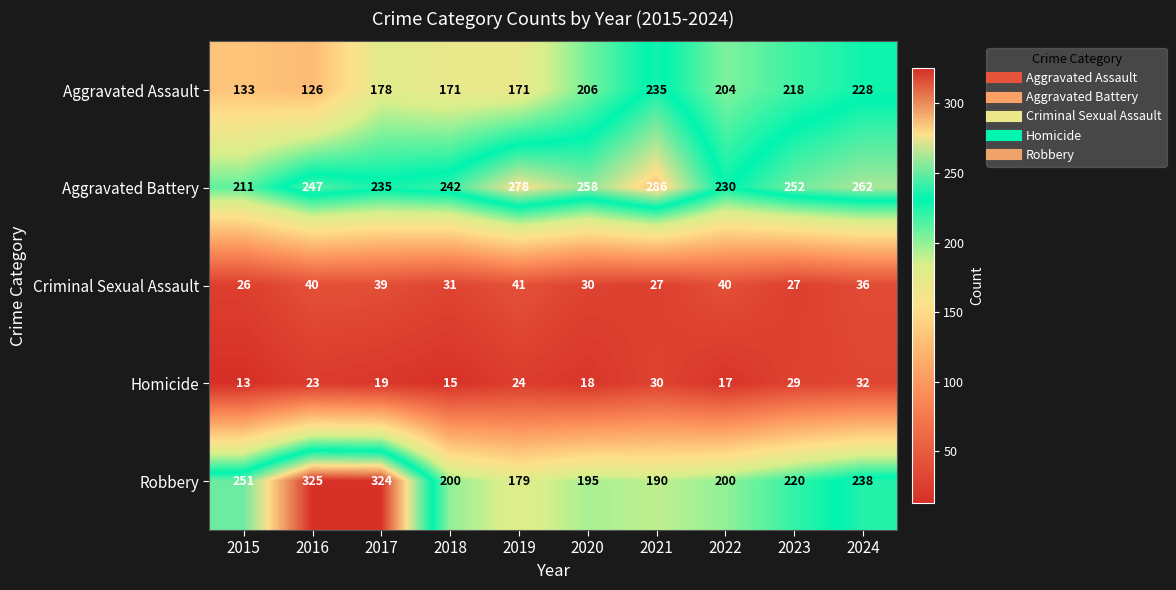

What is the approximate value of Criminal Sexual Assault at 2018, to the nearest 10?

30